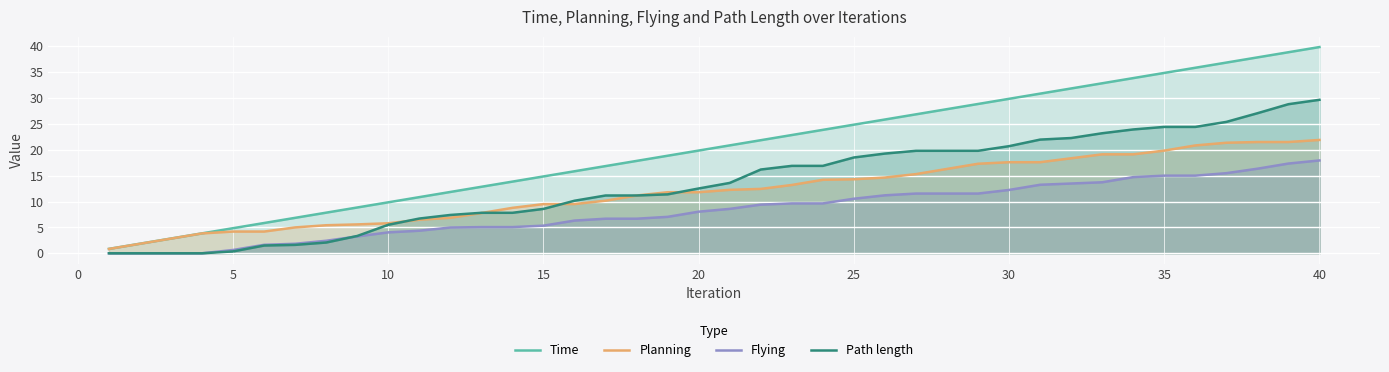

Which series has the widest spread of values?

Time